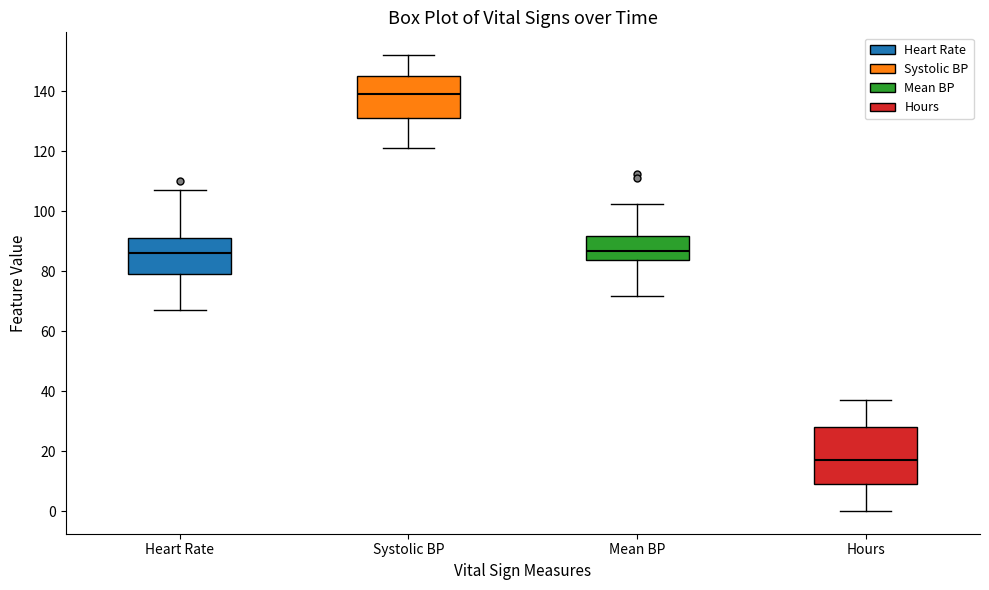

Reading left to right, transcribe this box plot: for each box, give where its median line is, the range the box spans, and where its two whiskers end, as read against the y-axis. The values are not printed on the chart, so give them approximately, as read against the axis.

Heart Rate: median 86, box 80 to 92, whiskers 68 to 108
Systolic BP: median 140, box 132 to 146, whiskers 122 to 152
Mean BP: median 86, box 84 to 92, whiskers 72 to 102
Hours: median 18, box 10 to 28, whiskers 0 to 38